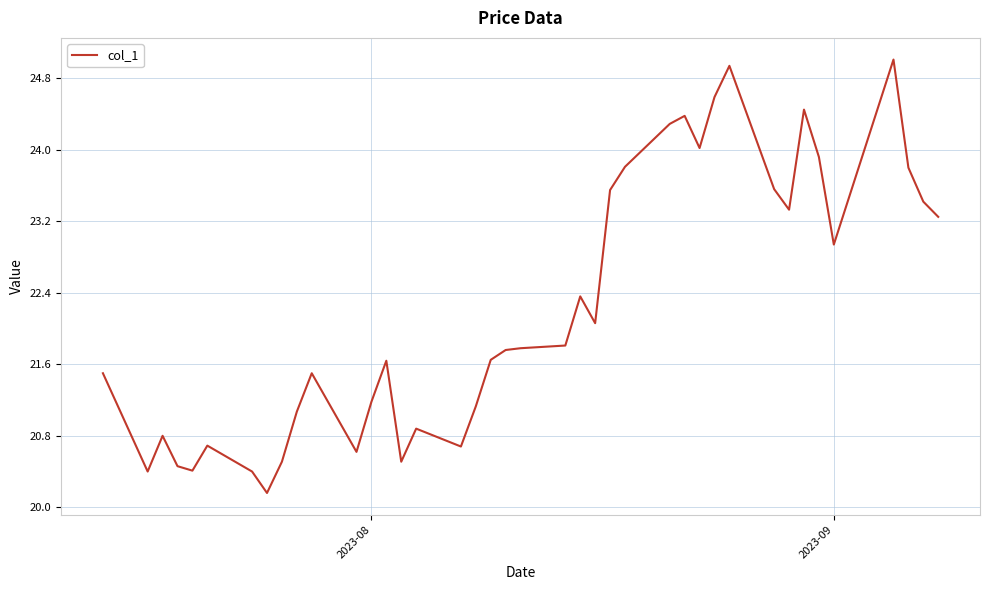

What is the maximum value shown in the chart?

25.0